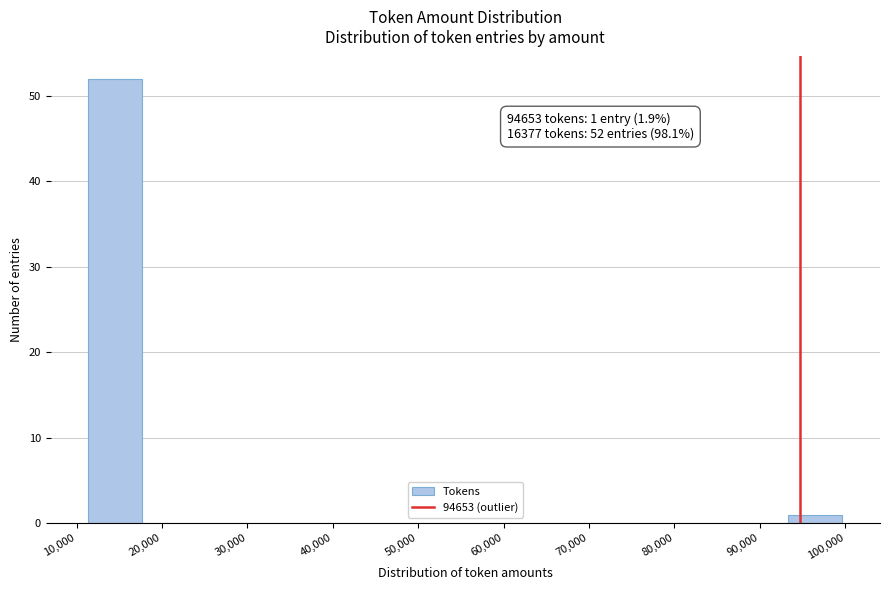

Which range on the x-axis has the tallest bar?

11000 to 18000